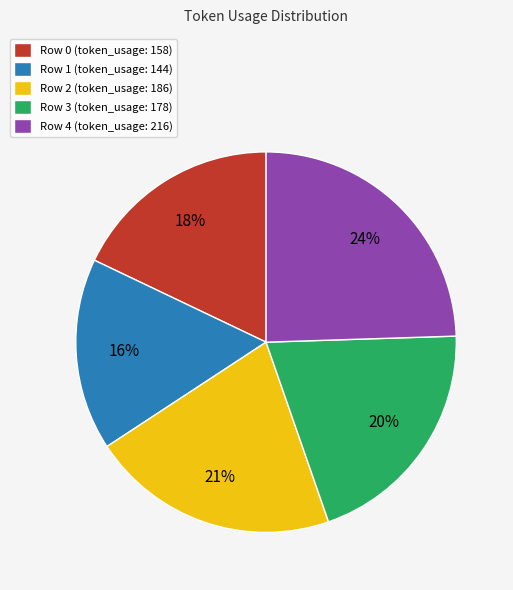

Is it true that Row 0 is 32% of the pie?

False